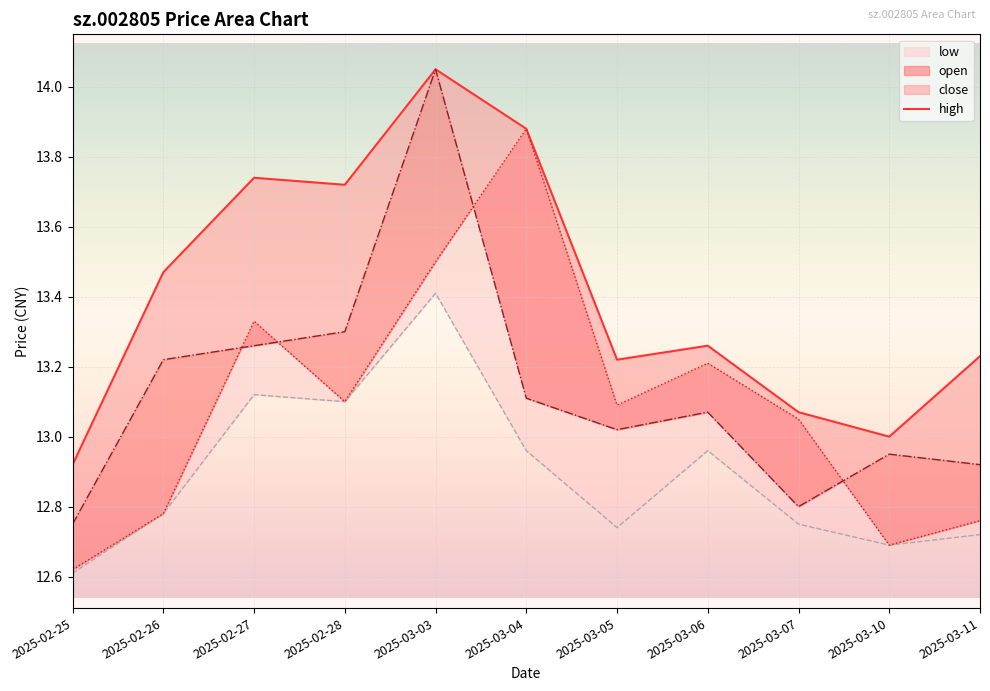

List the series in order of their peak value, highest first.

high, close, open, low